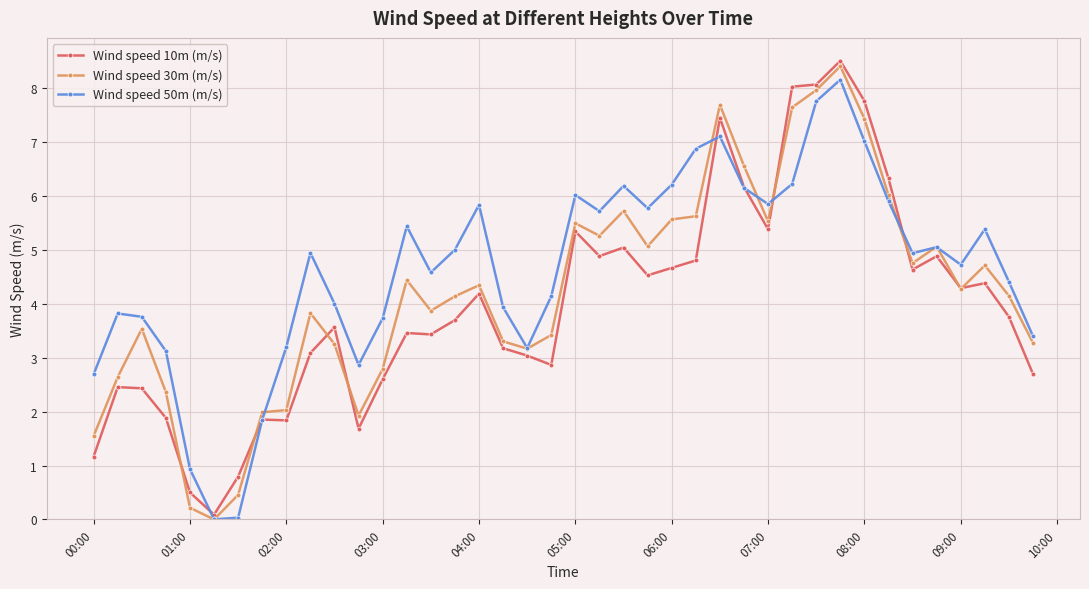

What is the maximum value for Wind speed 50m (m/s)?

8.2